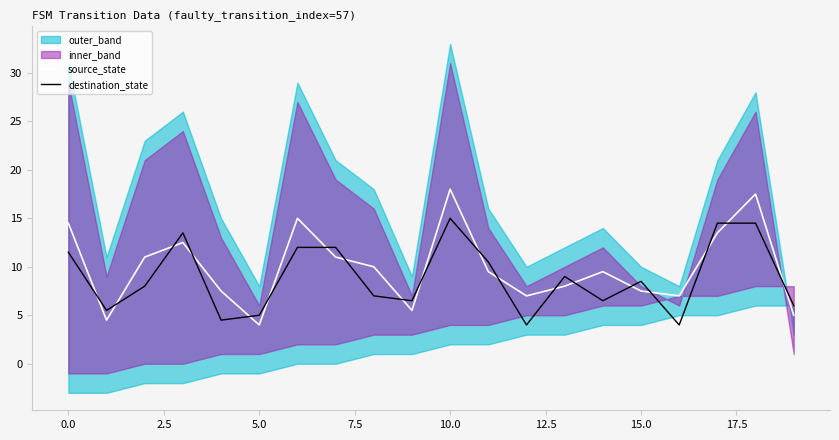

After their last crossing, which series has the higher values: destination_state or source_state?

destination_state